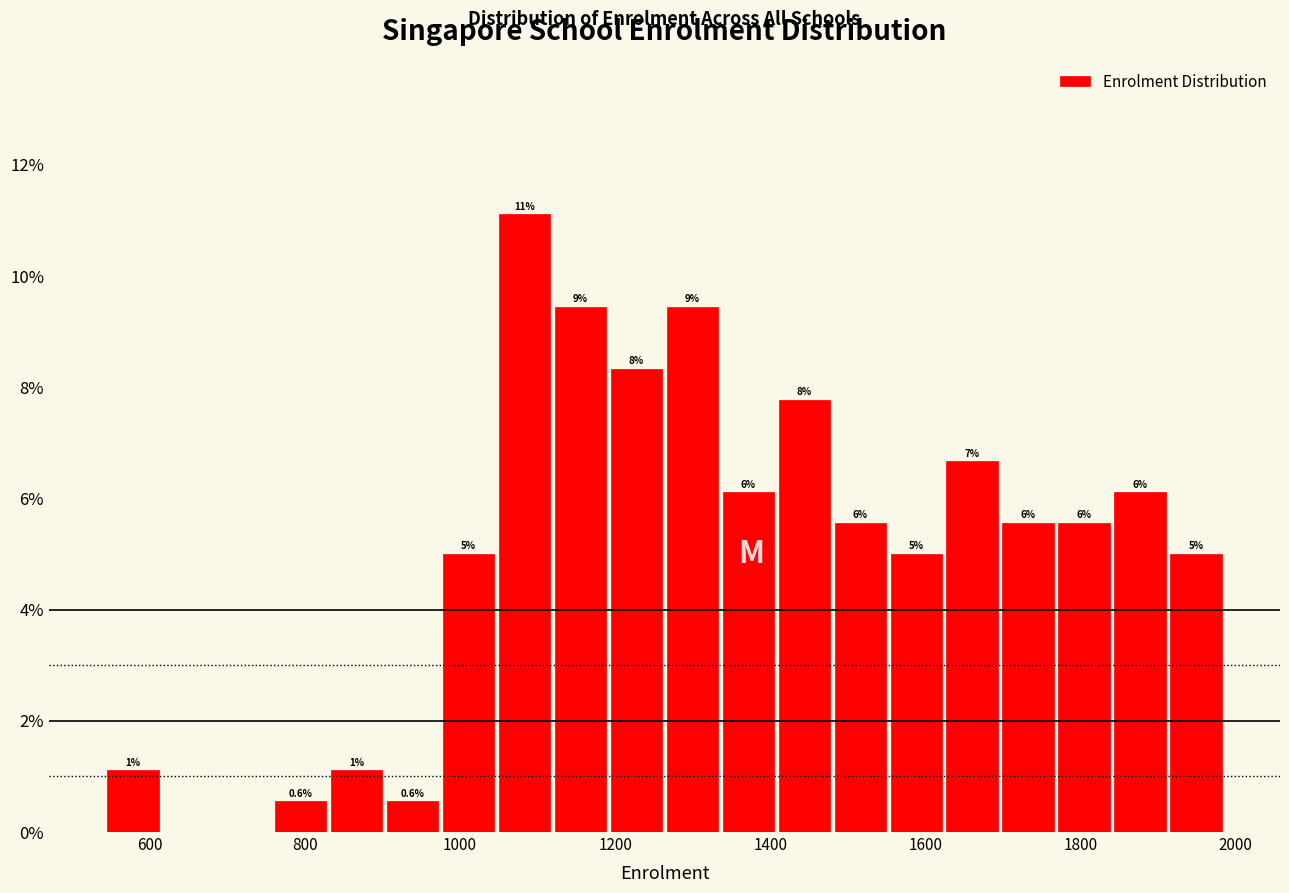

Read against the x-axis, roughly where is the centre of the tallest bar?

1080